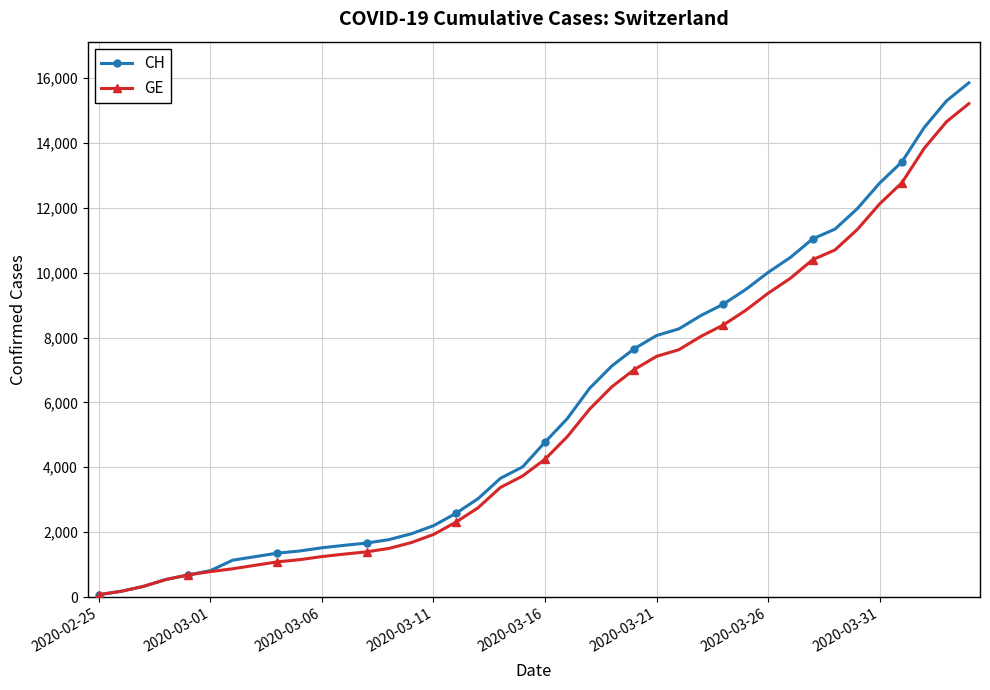

What is the minimum value shown in the chart?

73